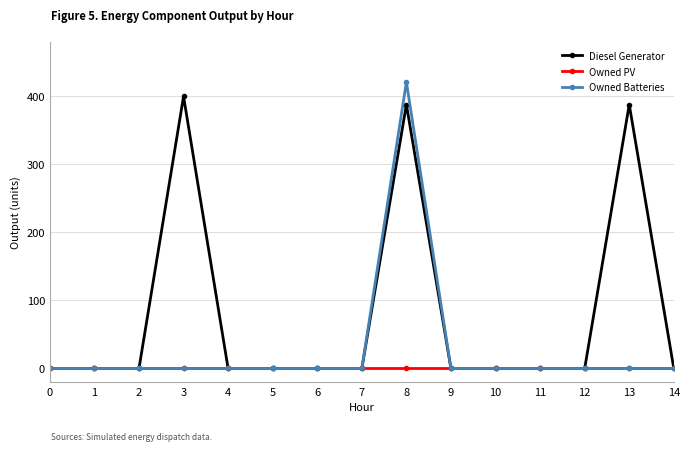

List the series in order of their peak value, highest first.

Owned Batteries, Diesel Generator, Owned PV